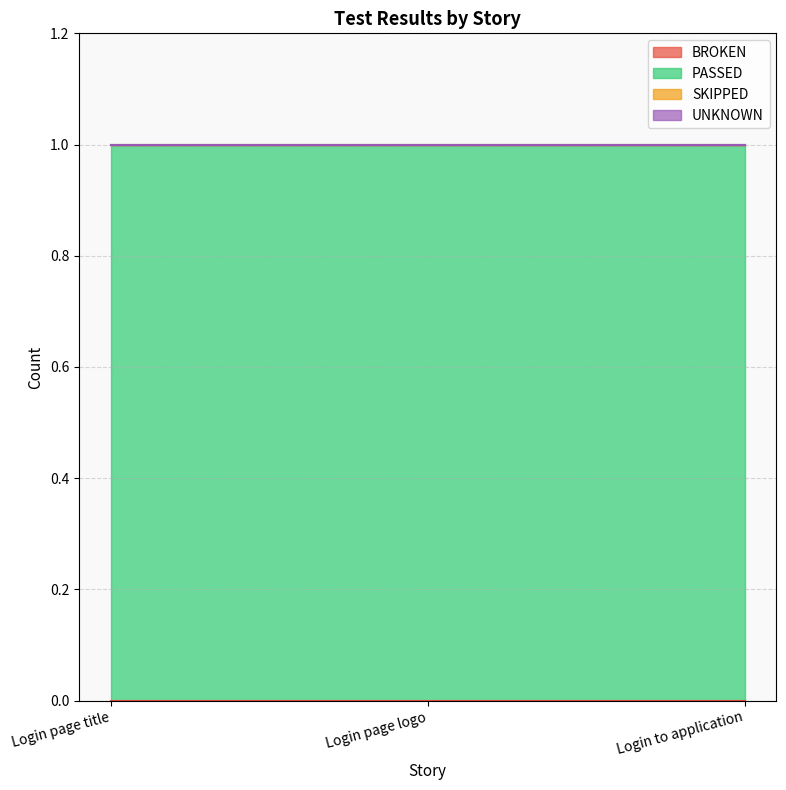

What are all the series names shown in the legend?

BROKEN, PASSED, SKIPPED, UNKNOWN